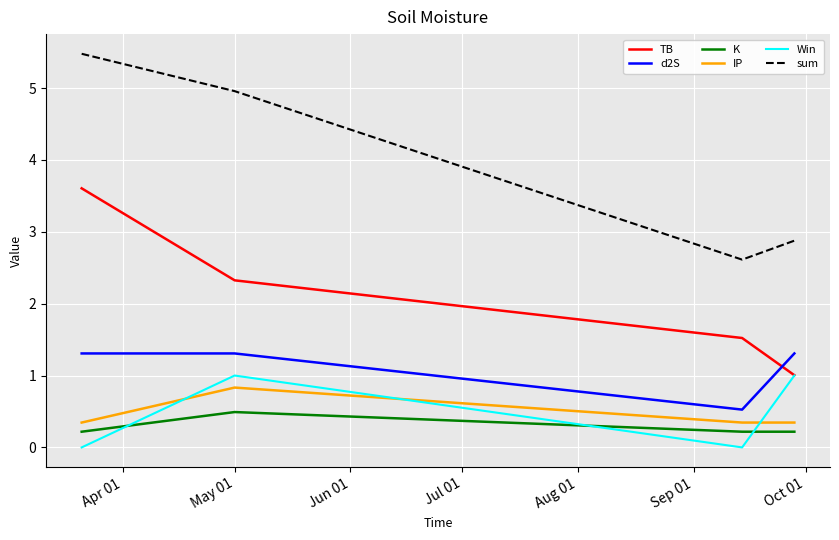

What is the lowest value of the sum series?

2.6